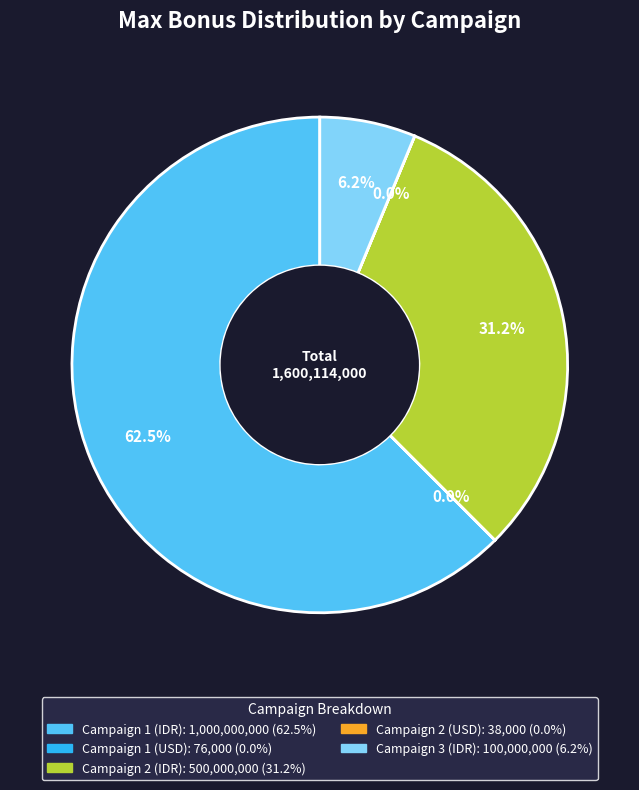

Is the sum of Campaign 3 (IDR) and Campaign 1 (IDR) greater than half?

Yes